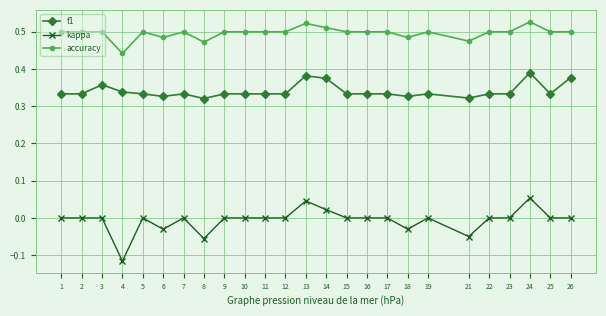

Does the chart display data point markers on the line(s)?

Yes